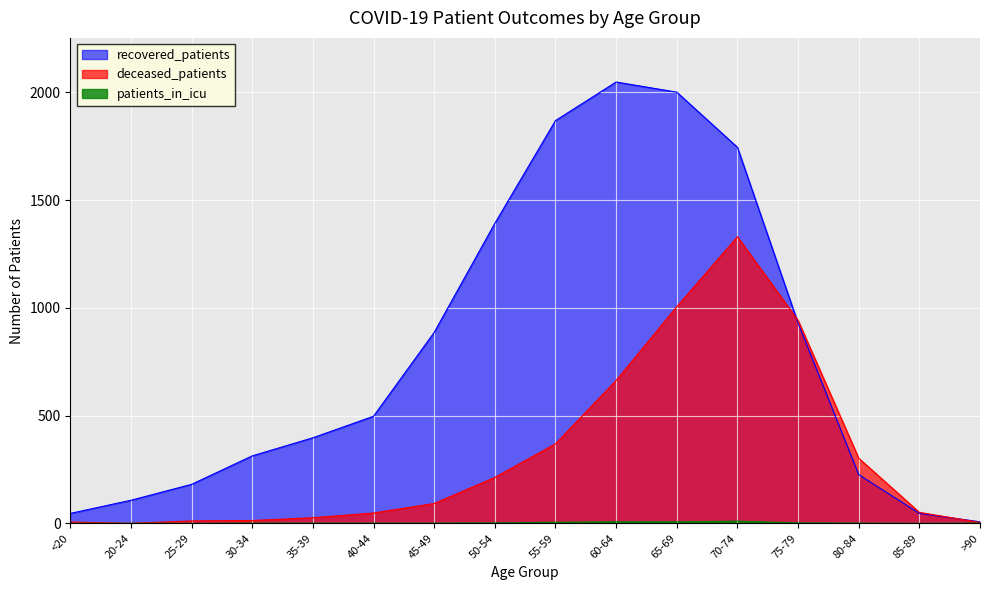

Is it true that recovered_patients equals 141 at 80-84?

False